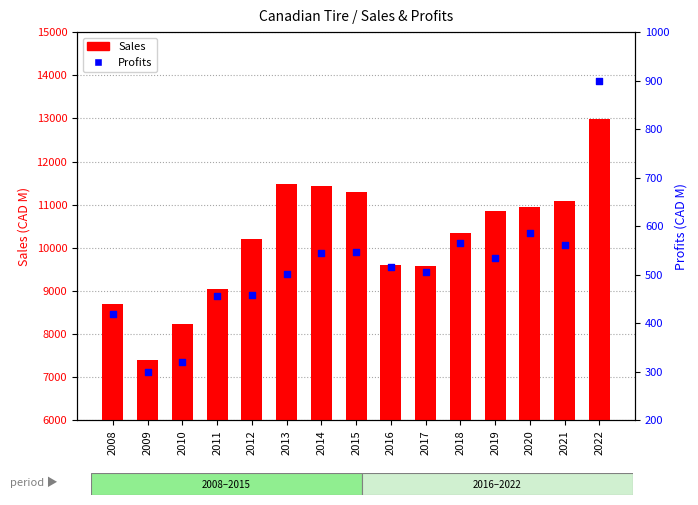

What is the change in value from 2009 to 2019?

+234.0